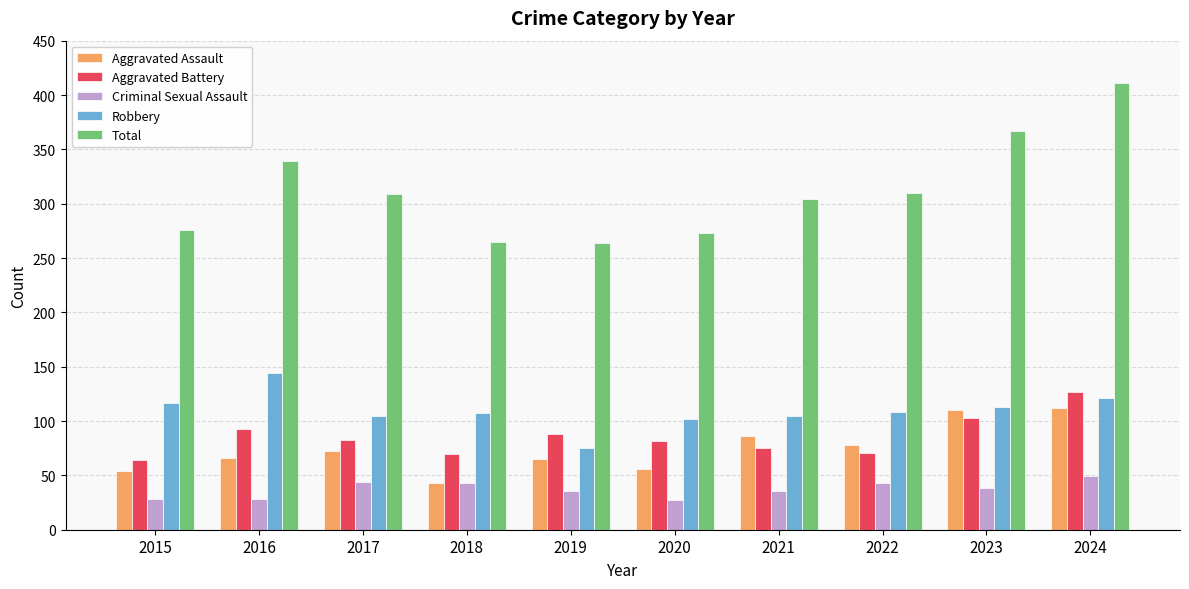

At 2020, list the series in order from smallest to largest.

Criminal Sexual Assault, Aggravated Assault, Aggravated Battery, Robbery, Total